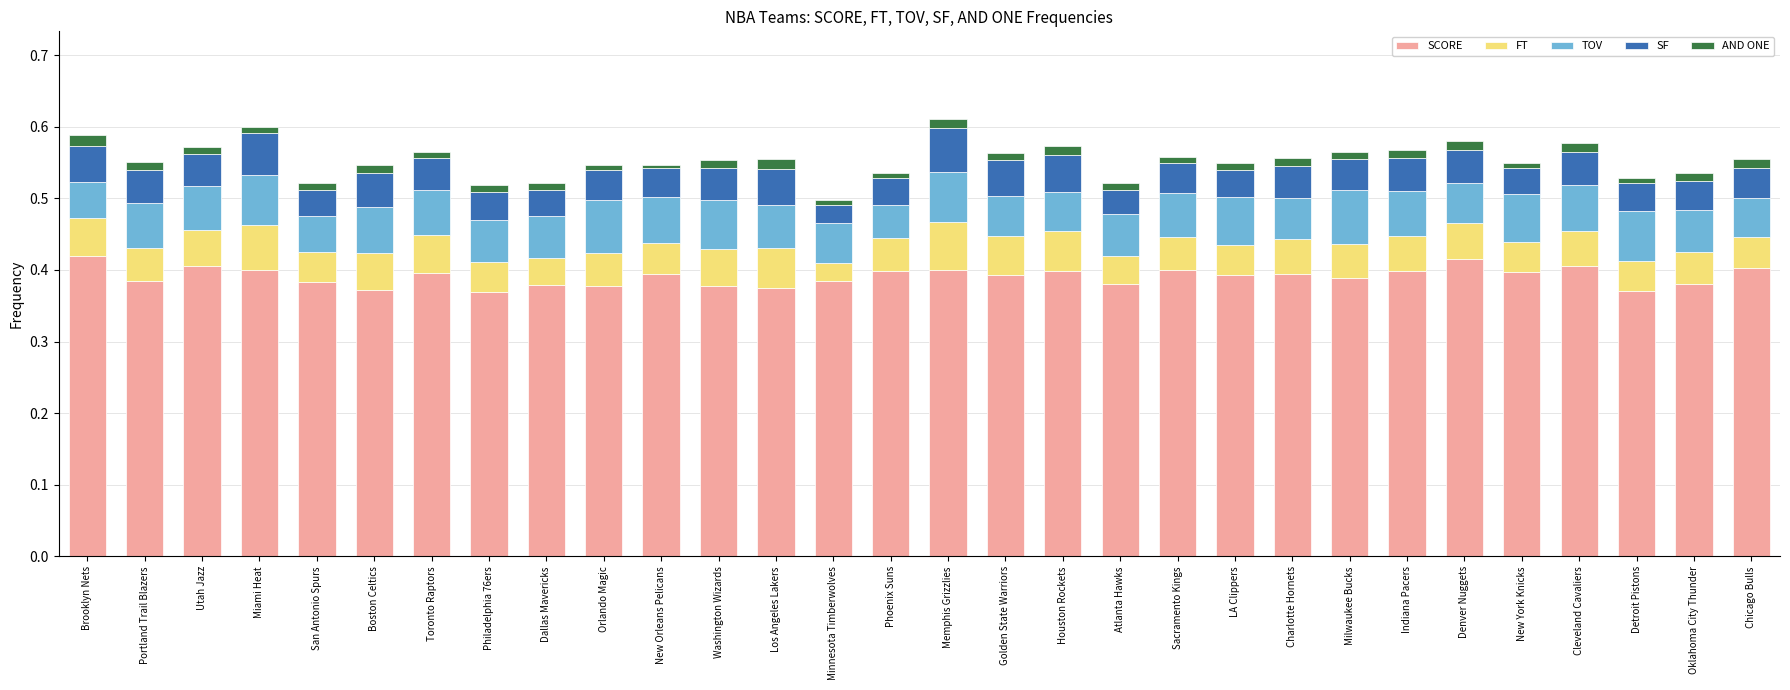

What is the sum of all SCORE values?

11.7